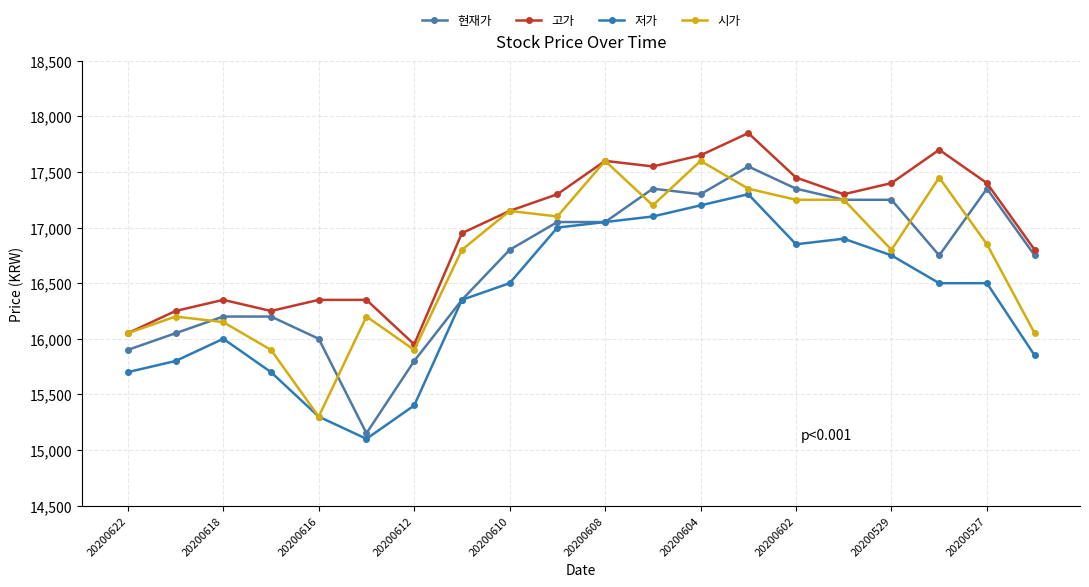

Count the number of categories in the chart.

20